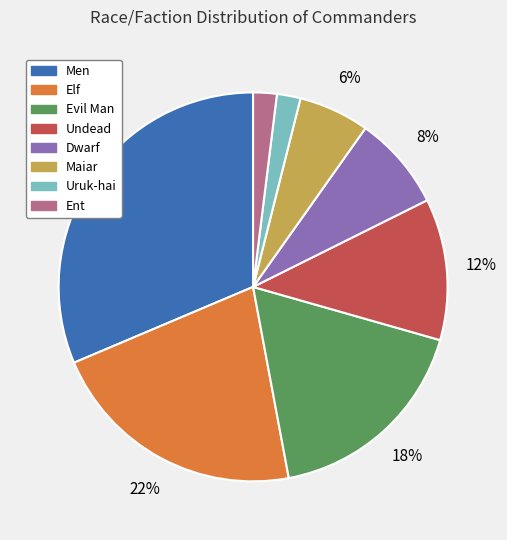

Is it true that Dwarf is 8% of the pie?

True